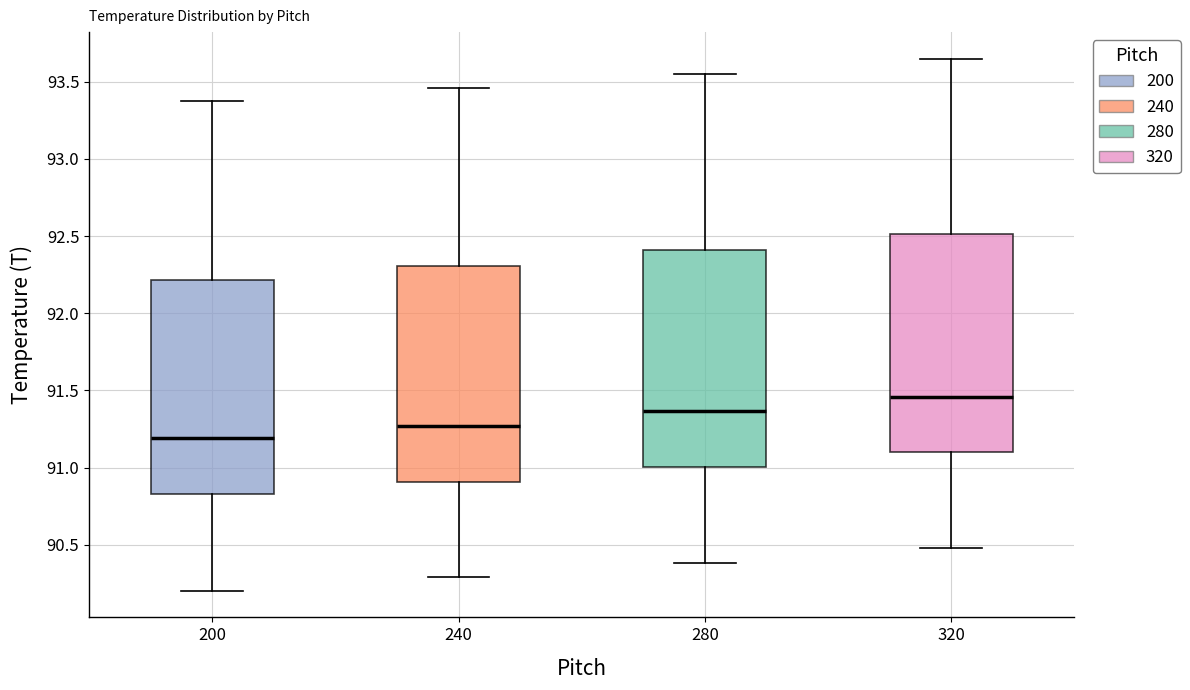

Reading left to right, read every box against the y-axis: the position of its median line, the range the box covers, and the ends of its whiskers. The values are not printed on the chart, so give them approximately, as read against the axis.

200: median 91.20, box 90.85 to 92.20, whiskers 90.20 to 93.35
240: median 91.25, box 90.90 to 92.30, whiskers 90.30 to 93.45
280: median 91.35, box 91.00 to 92.40, whiskers 90.40 to 93.55
320: median 91.45, box 91.10 to 92.50, whiskers 90.50 to 93.65